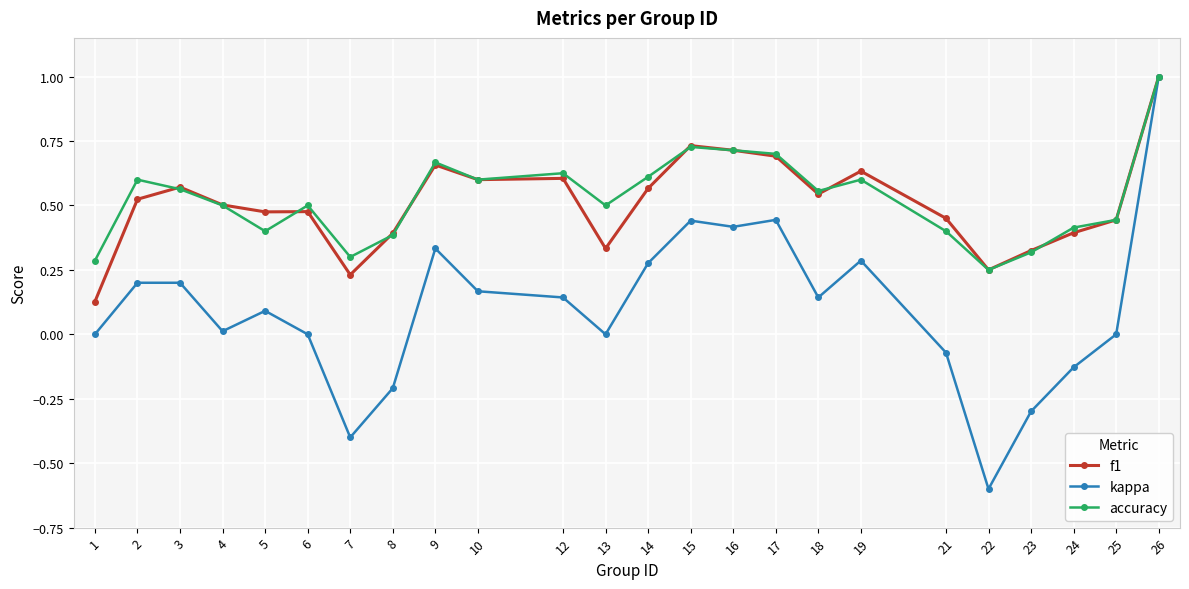

How many series are shown in this chart?

3